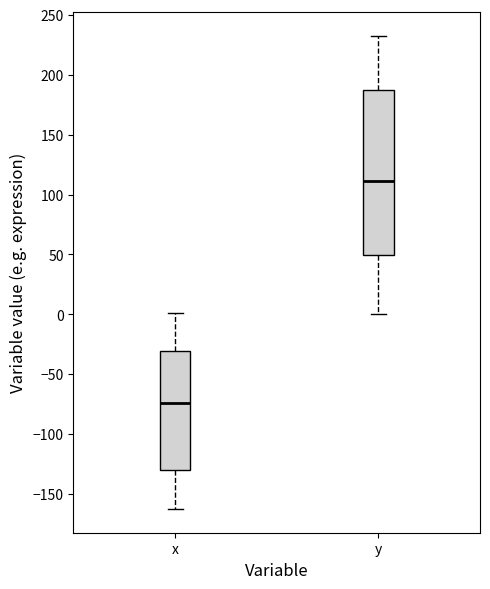

Which box's median line is the lowest?

x